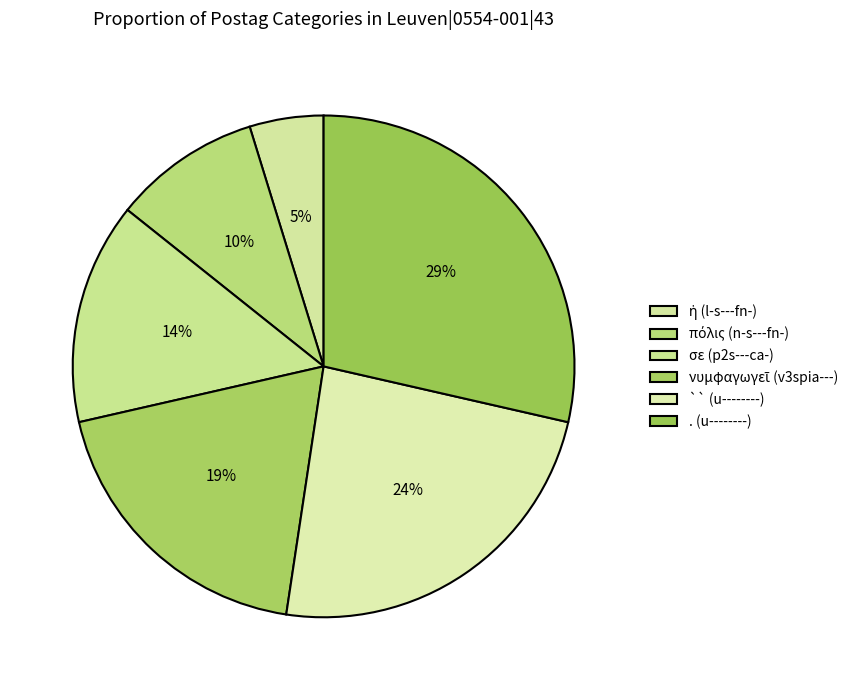

Between . (u--------) and ἡ (l-s---fn-), which is larger?

. (u--------)